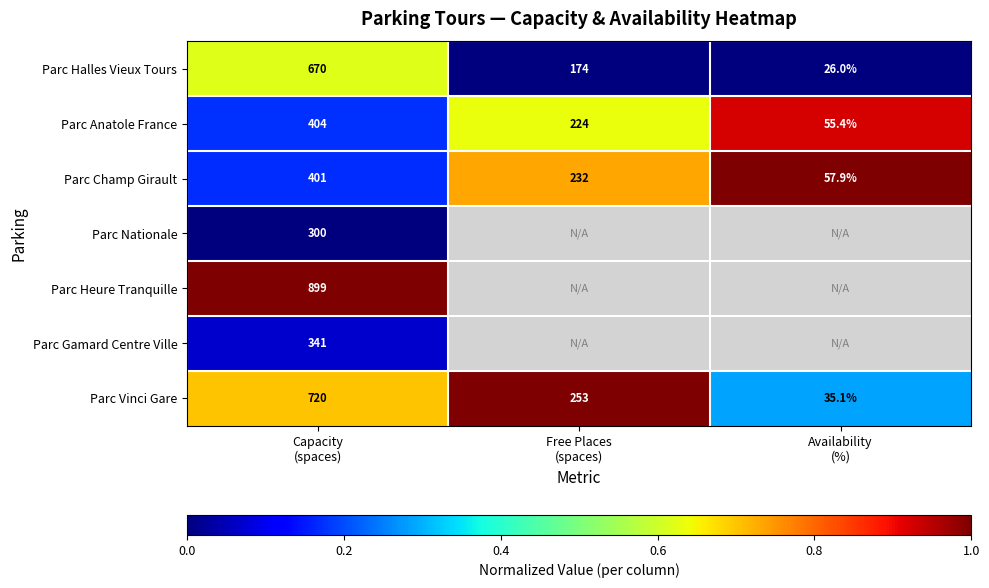

At which category does the chart reach its peak across all series?

Availability
(%)